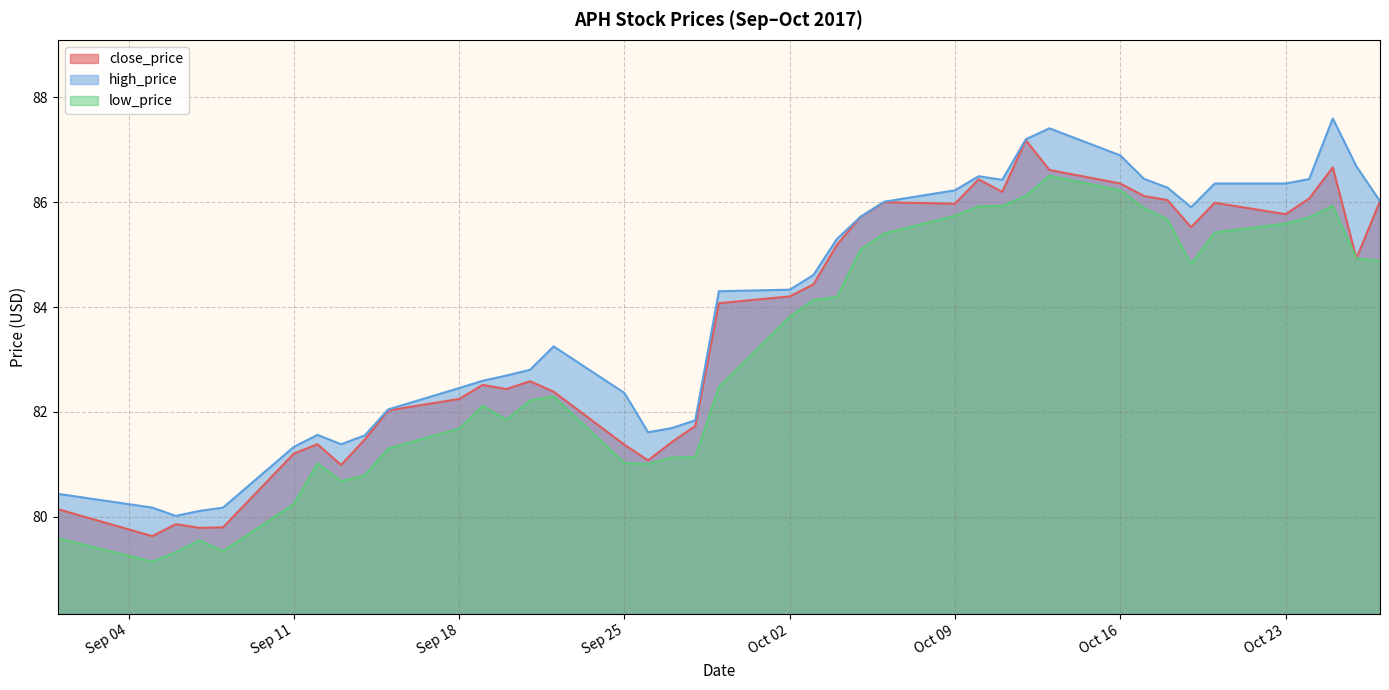

What is the sum of all high_price values?

3359.1